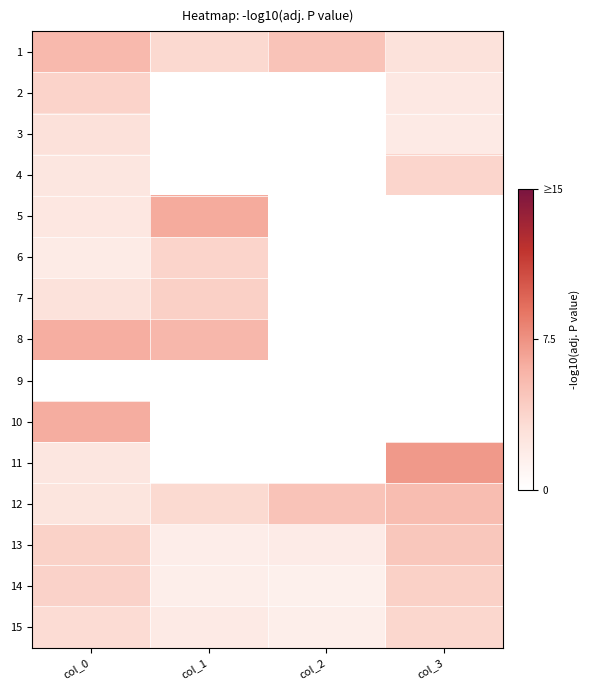

Reading left to right, list all the values displayed in this chart.

1: col_0=5.6	col_1=3.5	col_2=4.9	col_3=2.8
2: col_0=3.8	col_1=0.0	col_2=0.0	col_3=2.2
3: col_0=2.9	col_1=0.0	col_2=0.0	col_3=2.0
4: col_0=2.4	col_1=0.0	col_2=0.0	col_3=3.7
5: col_0=2.3	col_1=6.4	col_2=0.0	col_3=0.0
6: col_0=2.0	col_1=3.8	col_2=0.0	col_3=0.0
7: col_0=2.8	col_1=4.1	col_2=0.0	col_3=0.0
8: col_0=6.2	col_1=5.6	col_2=0.0	col_3=0.0
9: col_0=0.0	col_1=0.0	col_2=0.0	col_3=0.0
10: col_0=6.3	col_1=0.0	col_2=0.0	col_3=0.0
11: col_0=2.4	col_1=0.0	col_2=0.0	col_3=7.2
12: col_0=2.6	col_1=3.4	col_2=4.9	col_3=5.3
13: col_0=3.9	col_1=1.7	col_2=1.9	col_3=4.7
14: col_0=3.9	col_1=1.7	col_2=1.5	col_3=4.0
15: col_0=3.3	col_1=2.0	col_2=1.6	col_3=3.6